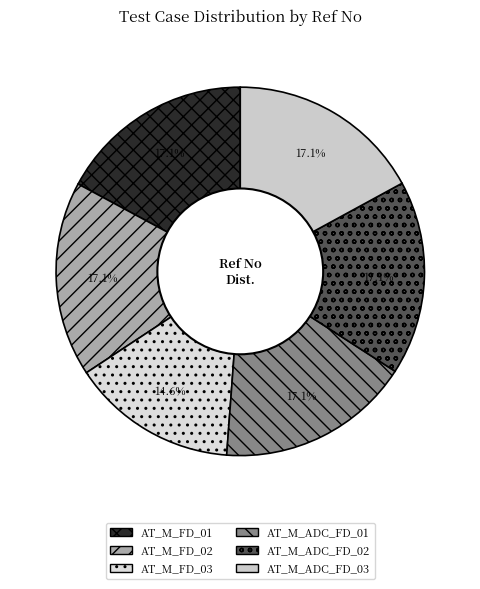

Which category has the smallest portion of the pie?

AT_M_FD_03